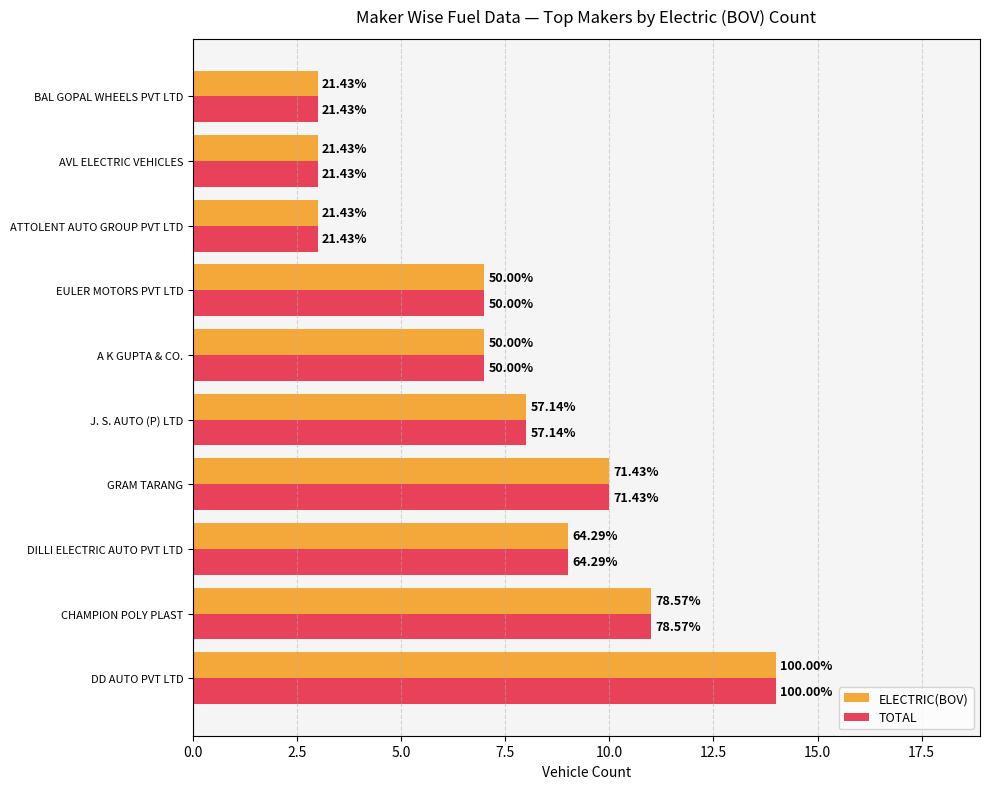

What are all the series names shown in the legend?

ELECTRIC(BOV), TOTAL